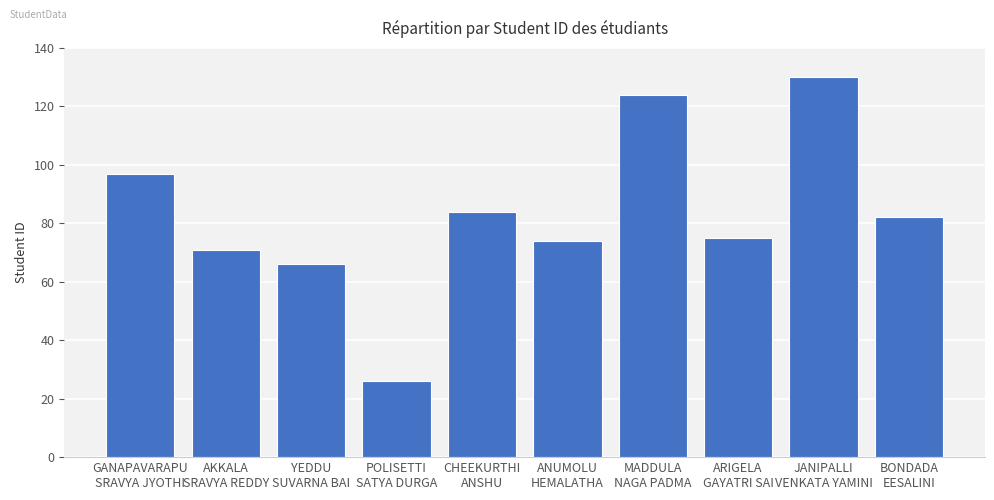

What is the label of the 6th bar from the right?

CHEEKURTHI
ANSHU